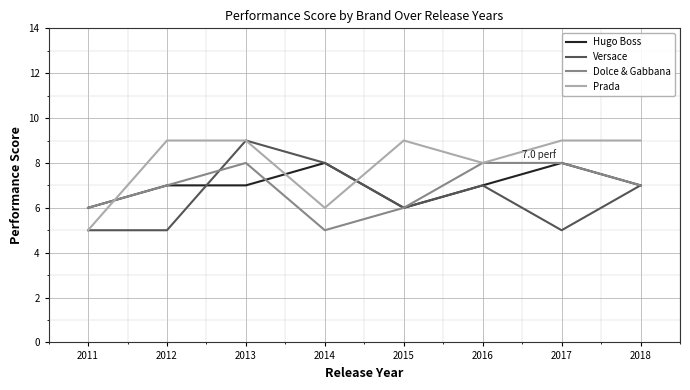

The value of Hugo Boss at 2016 is 7. True or false?

True